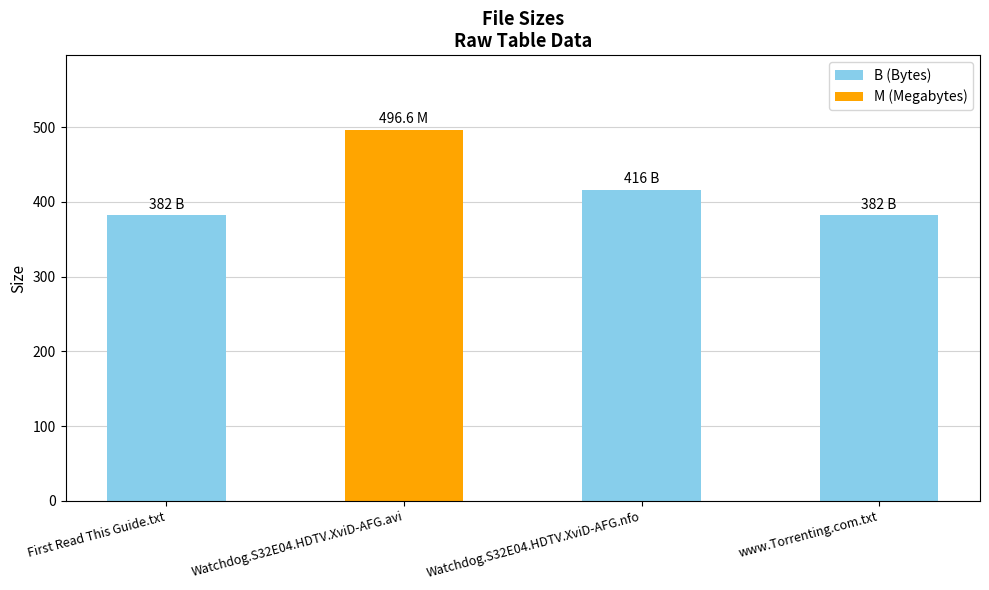

What is the label of the 2nd bar from the right?

Watchdog.S32E04.HDTV.XviD-AFG.nfo